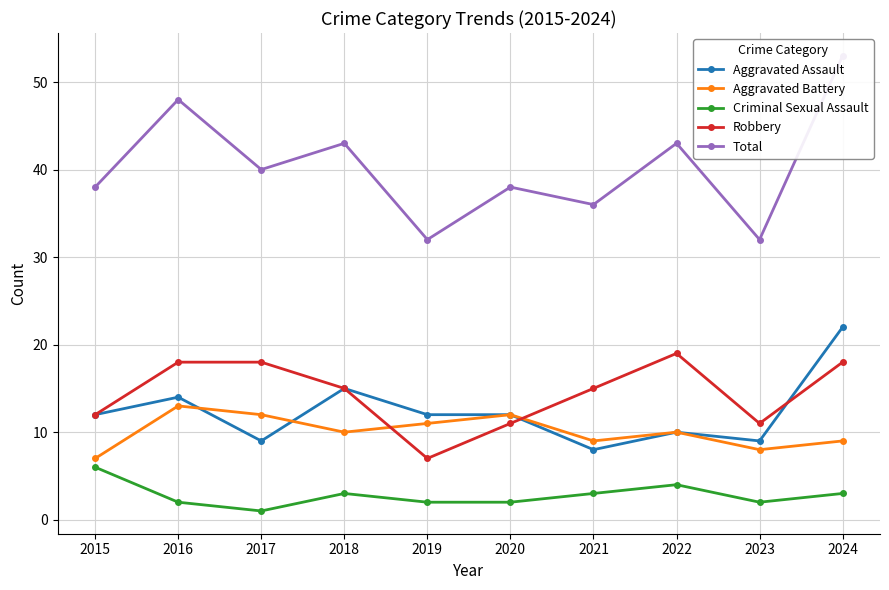

Between 2015 and 2024, which series saw the biggest shift?

Total